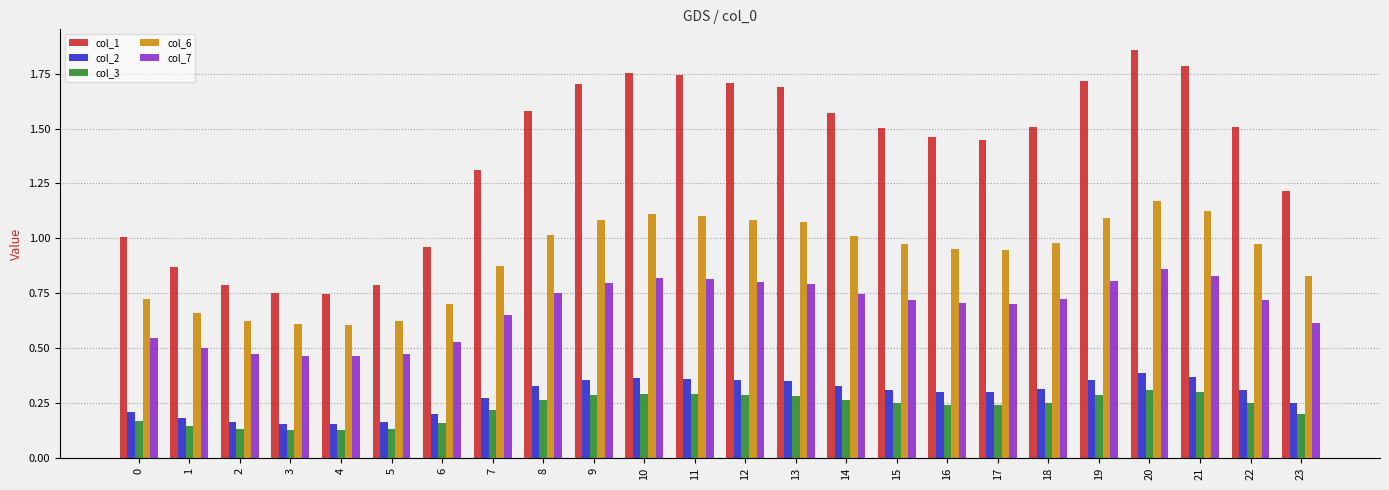

How many bars are there in each group?

5